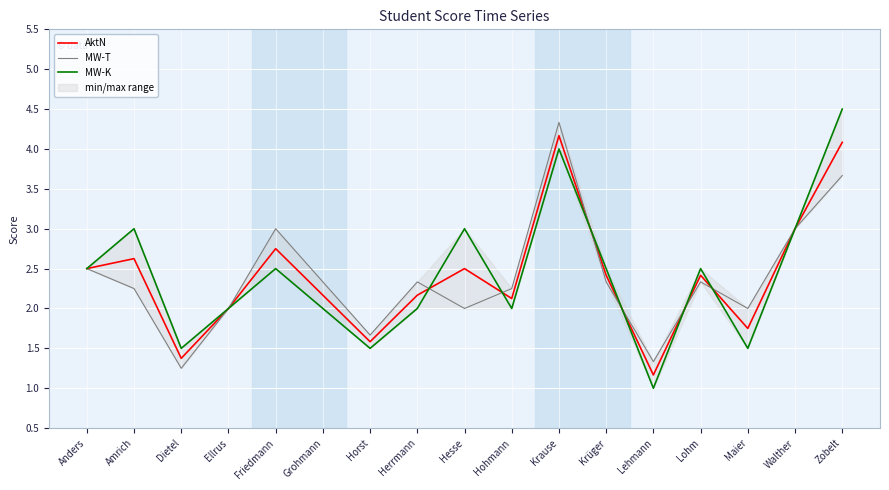

In MW-T, how many points are lower than both neighbors (excluding endpoints)?

5